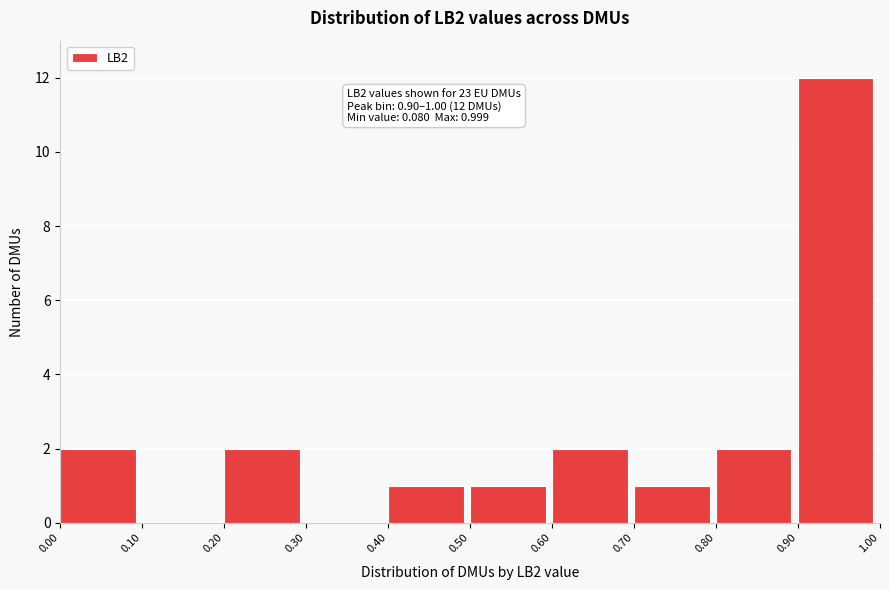

Over which range of the x-axis is the bar tallest?

0.90 to 1.00